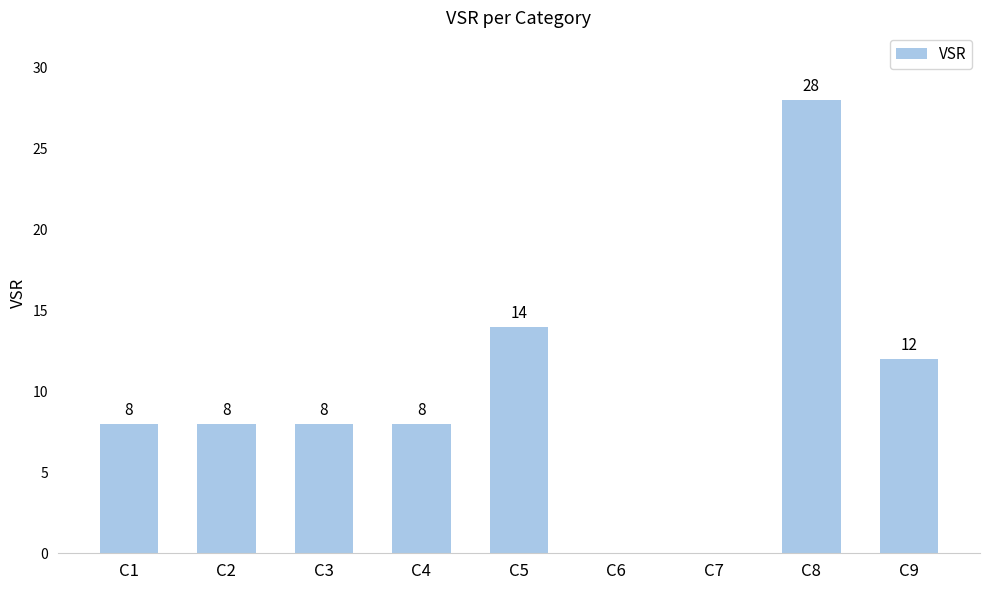

Read the value at C8.

28